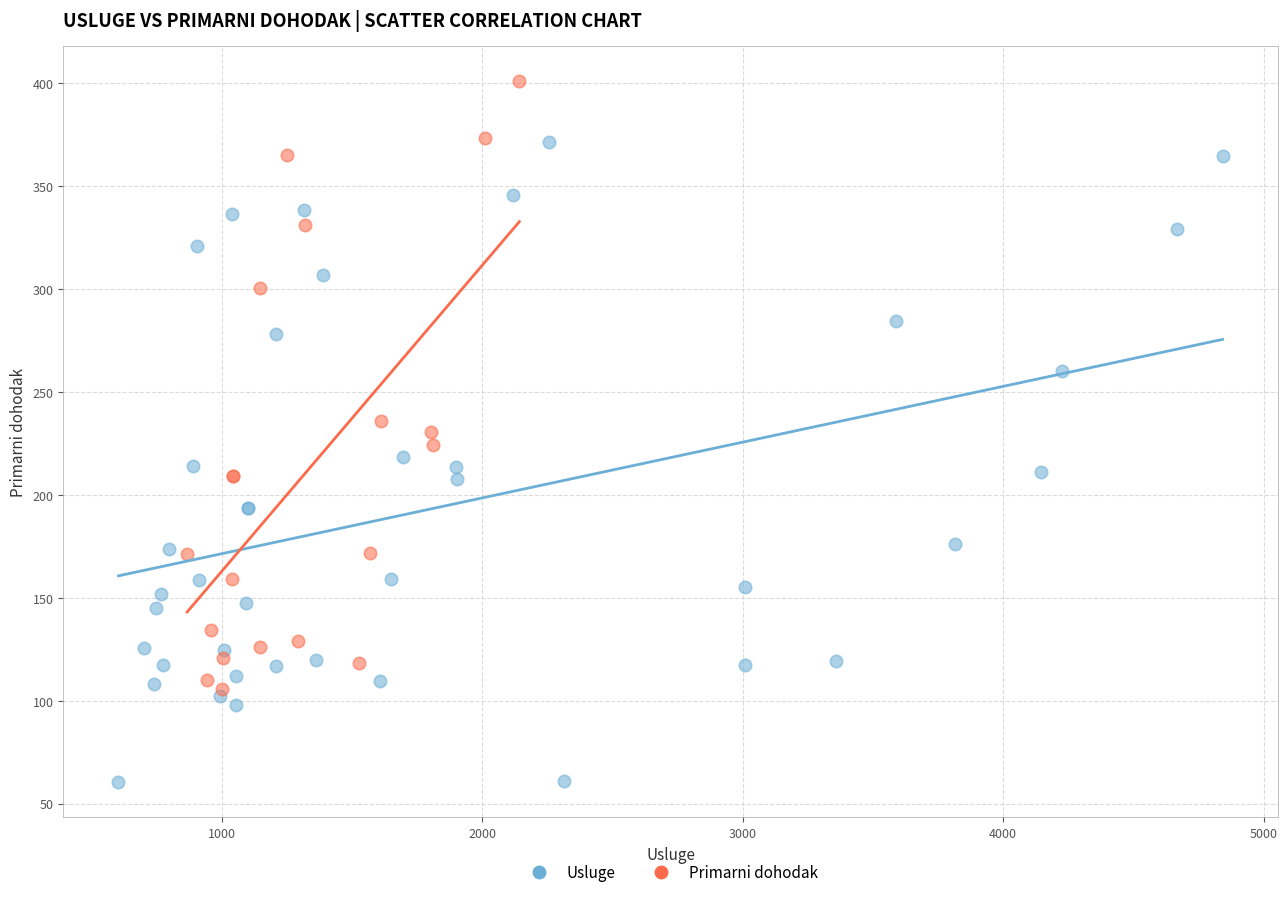

Which series reaches the minimum Y coordinate?

Usluge